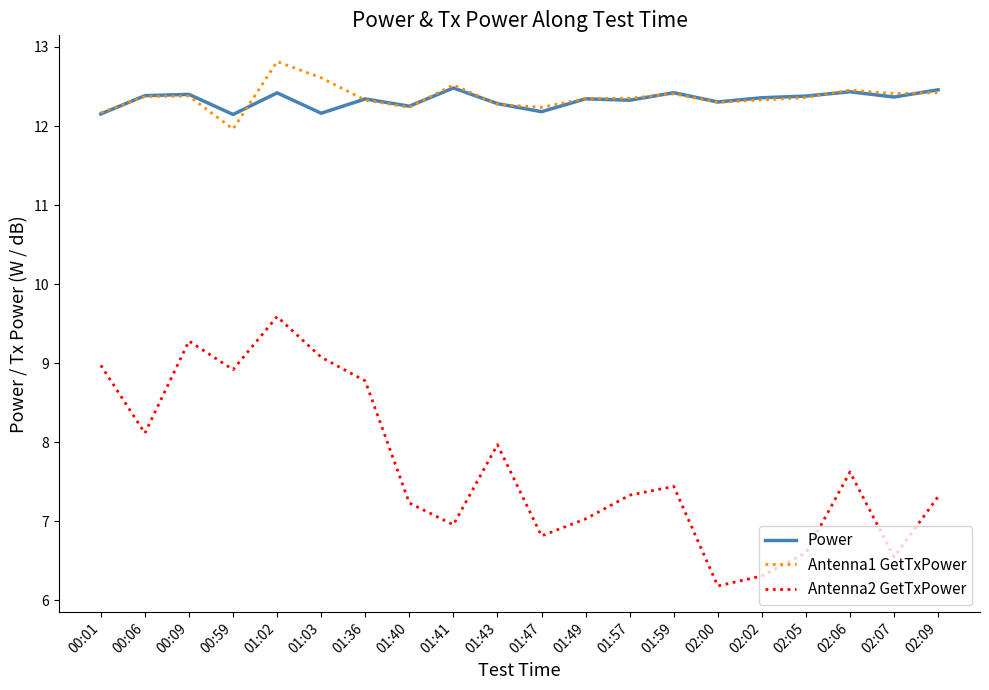

Between 01:36 and 02:02, which series saw the biggest shift?

Antenna2 GetTxPower